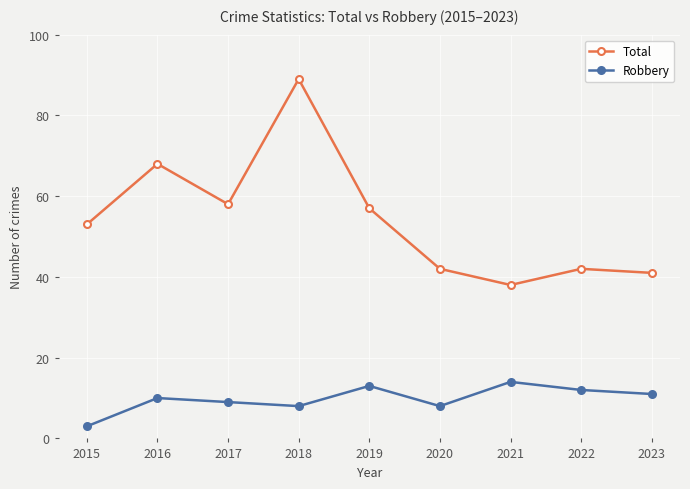

True or false: Robbery and Total cross at least once.

False